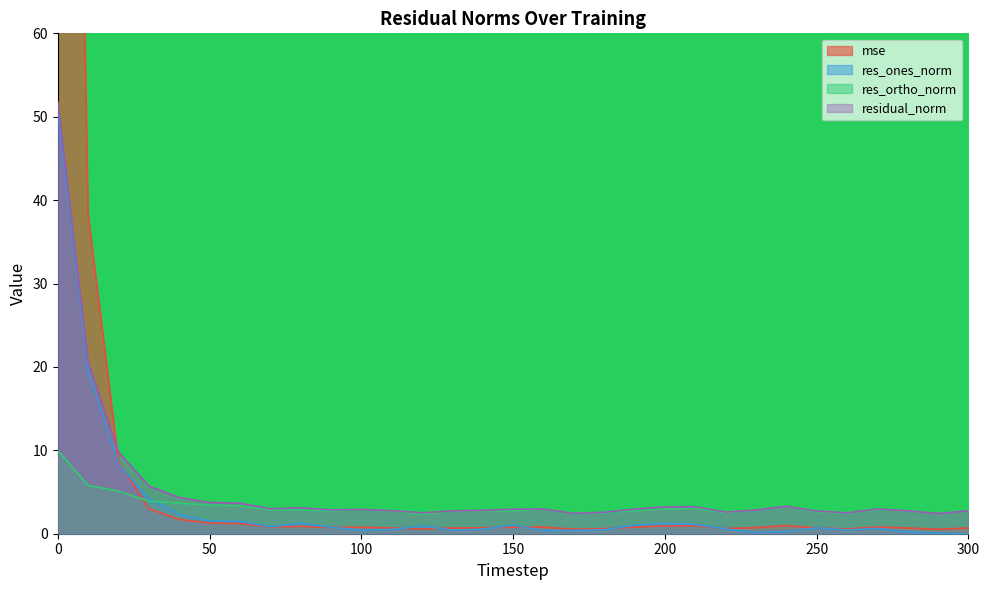

Count the number of categories in the chart.

31